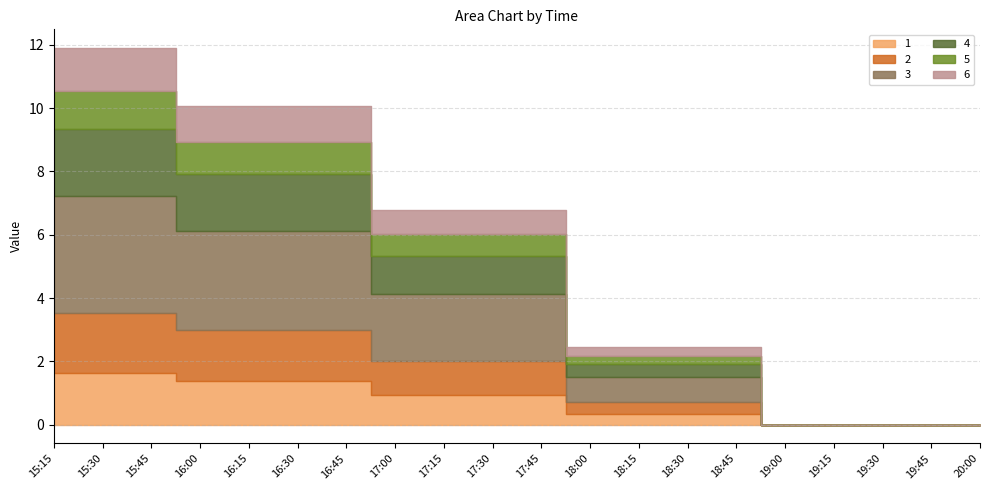

Which label corresponds to the largest value in the chart?

15:15